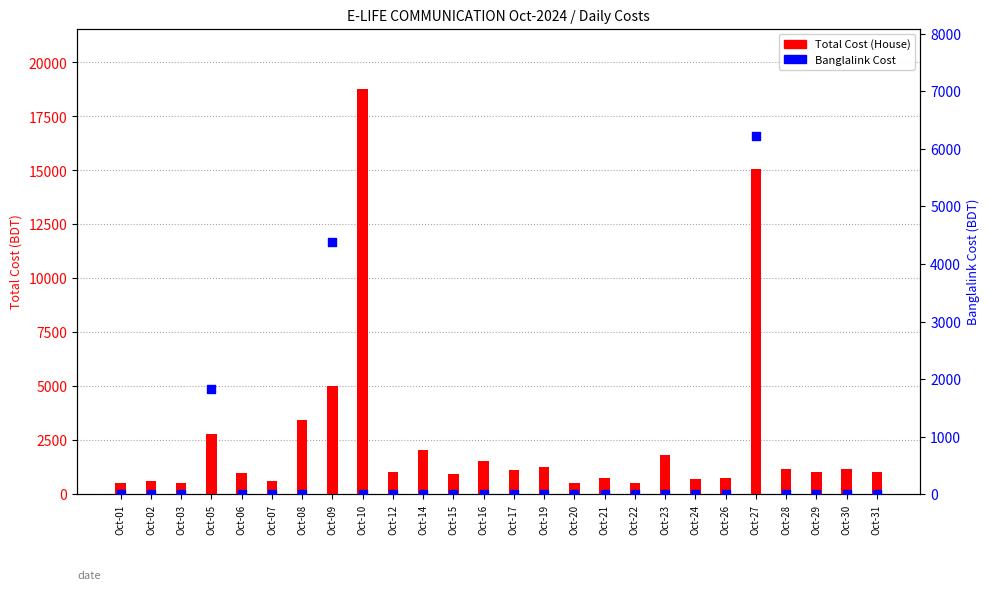

What are all the series names shown in the legend?

Total Cost, Banglalink Cost